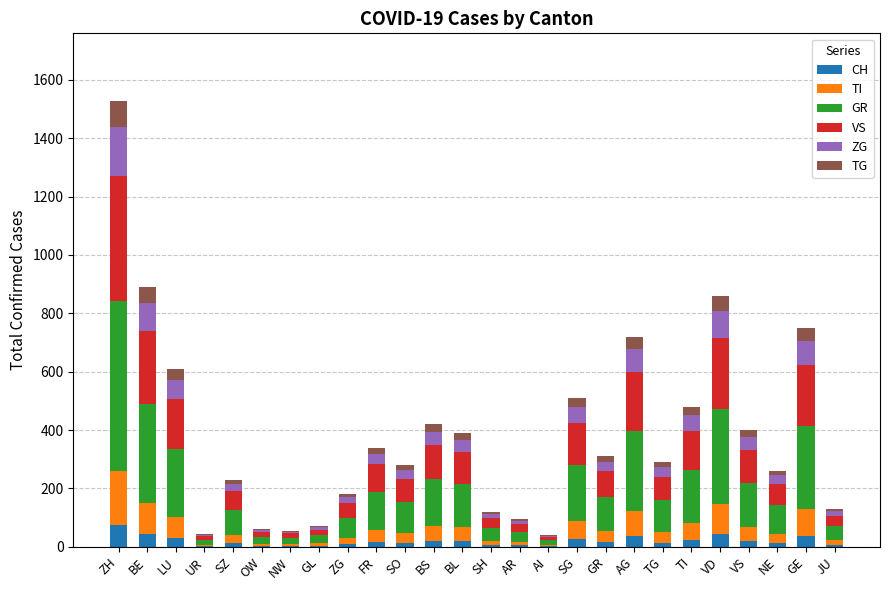

The CH series shows 3 at NW. True or false?

True